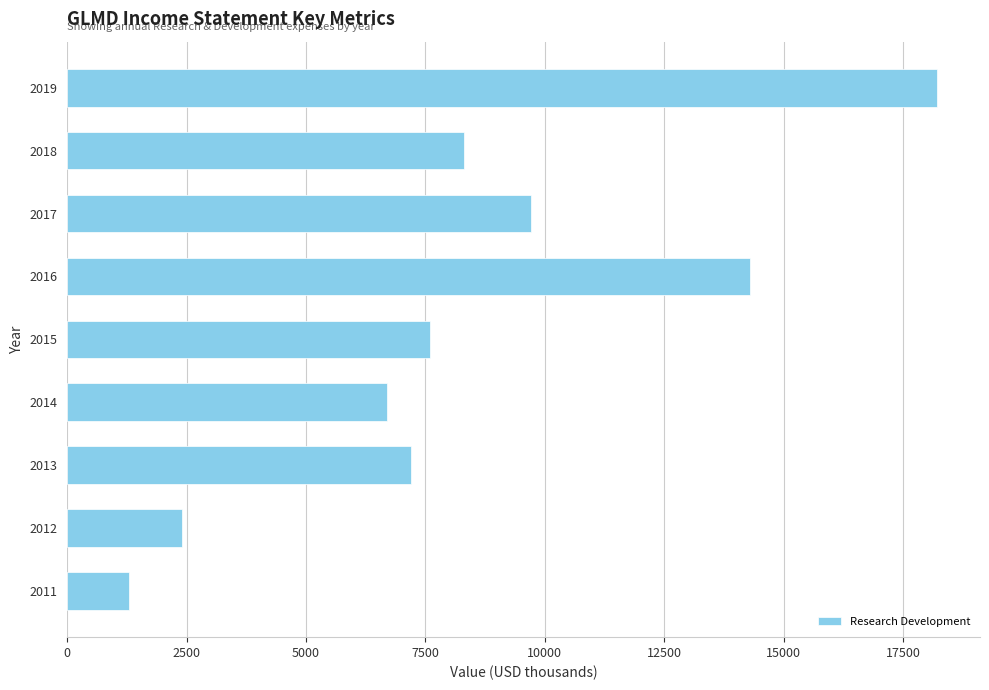

Reading top to bottom, what are all the values shown in this chart?

18200	8300	9700	14300	7600	6700	7200	2400	1300